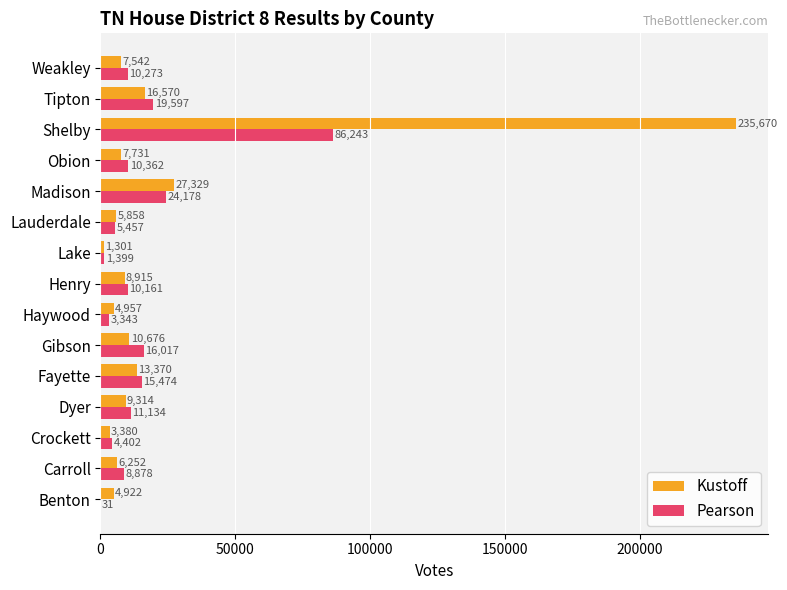

What is the sum of all Pearson values?

226949